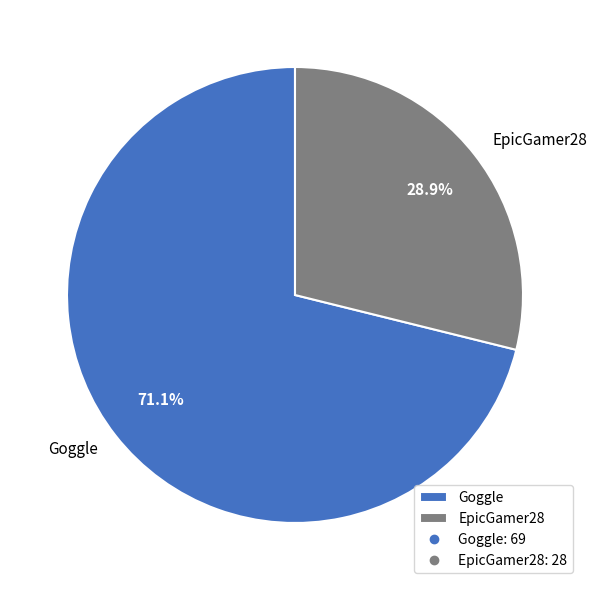

True or false: Goggle accounts for 71% of the total.

True